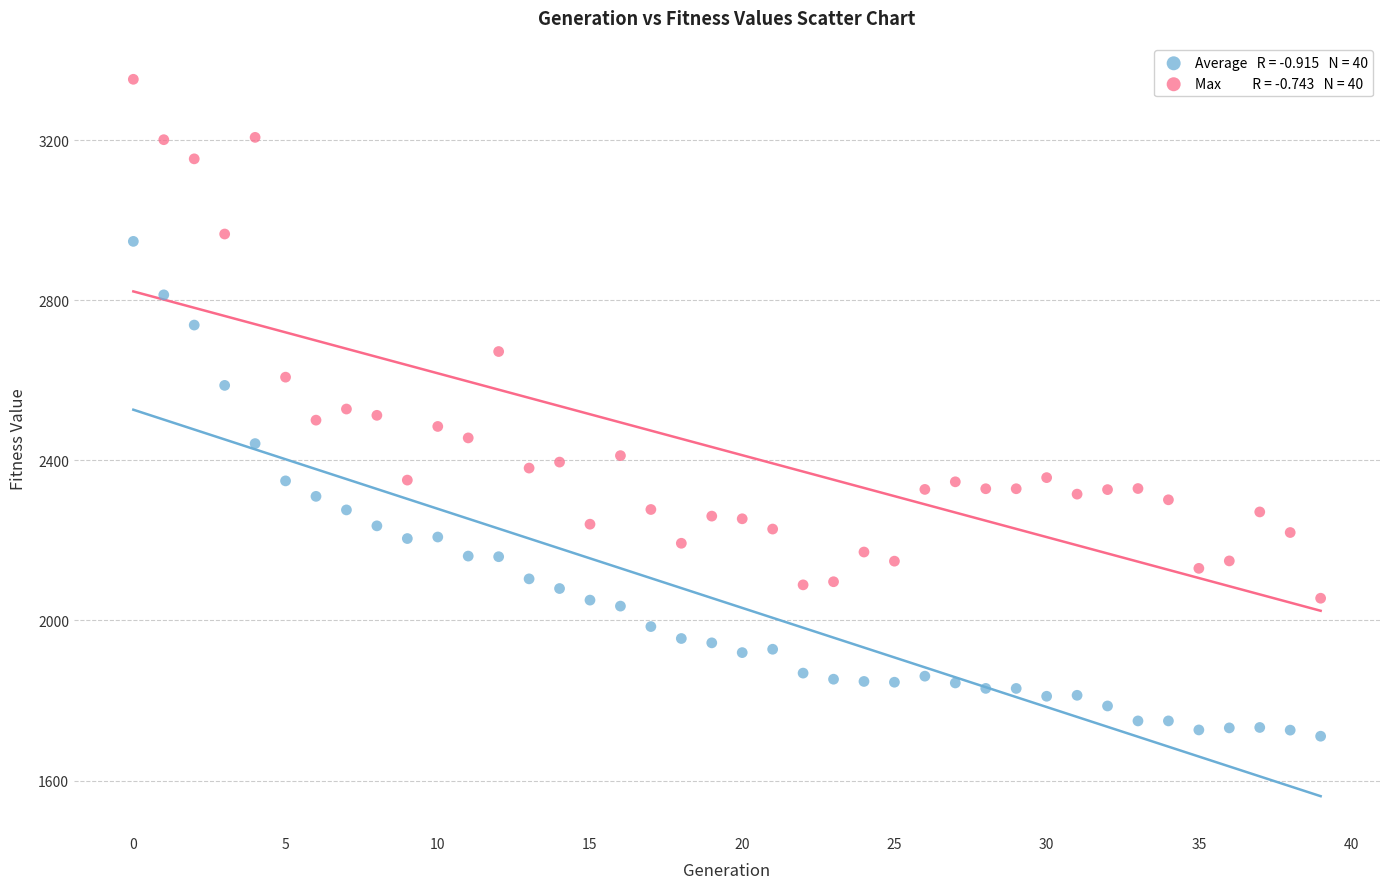

Across all data points, what is the range of Y values (max minus min)?

1641.0